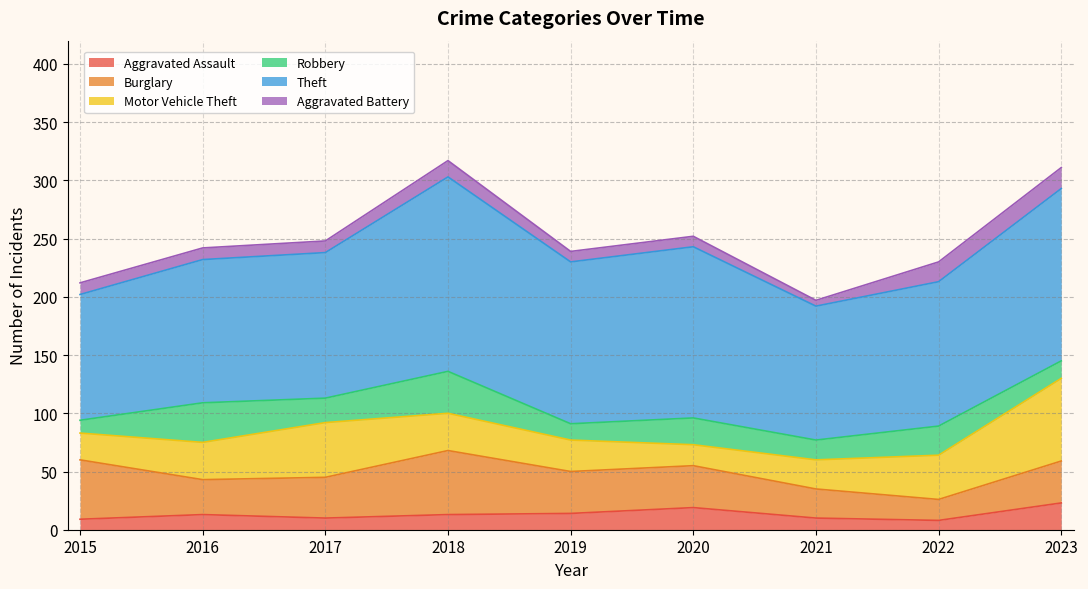

What is the lowest value of the Robbery series?

11